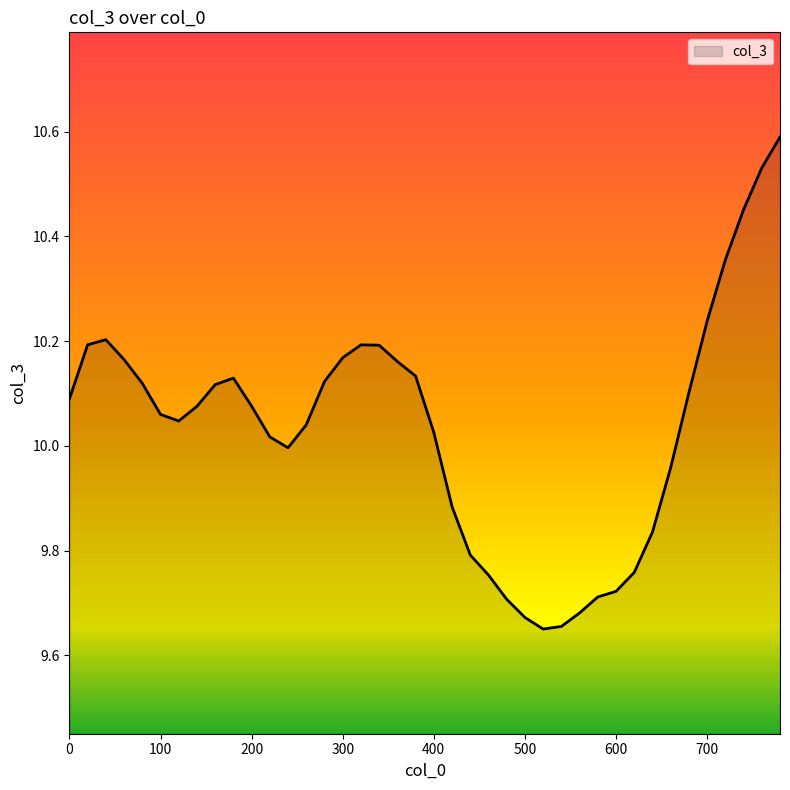

What is the difference between the second highest and second lowest values?

0.9